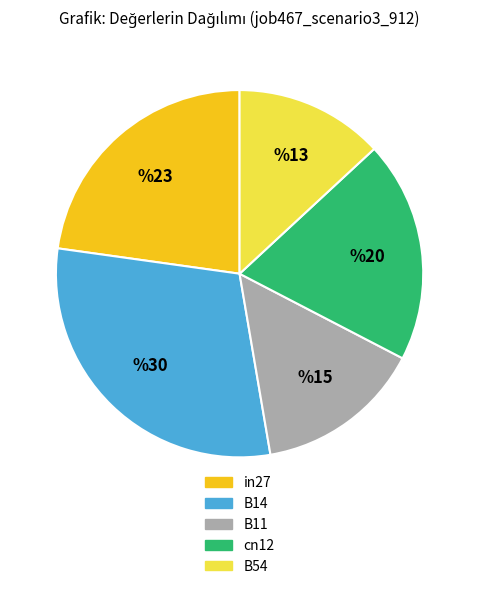

What is the ratio of the value at B11 to the value at B14?

0.5